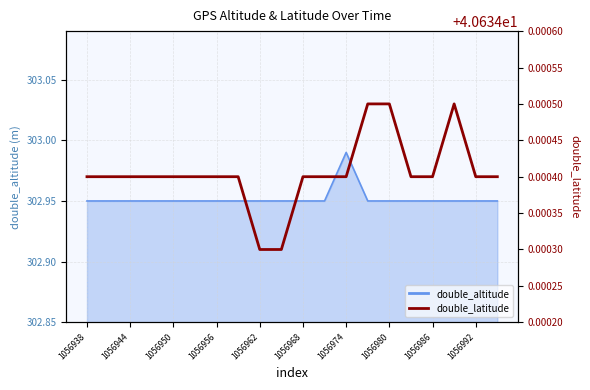

What is the ratio of the value at 18 to the value at 1056968?

1.0